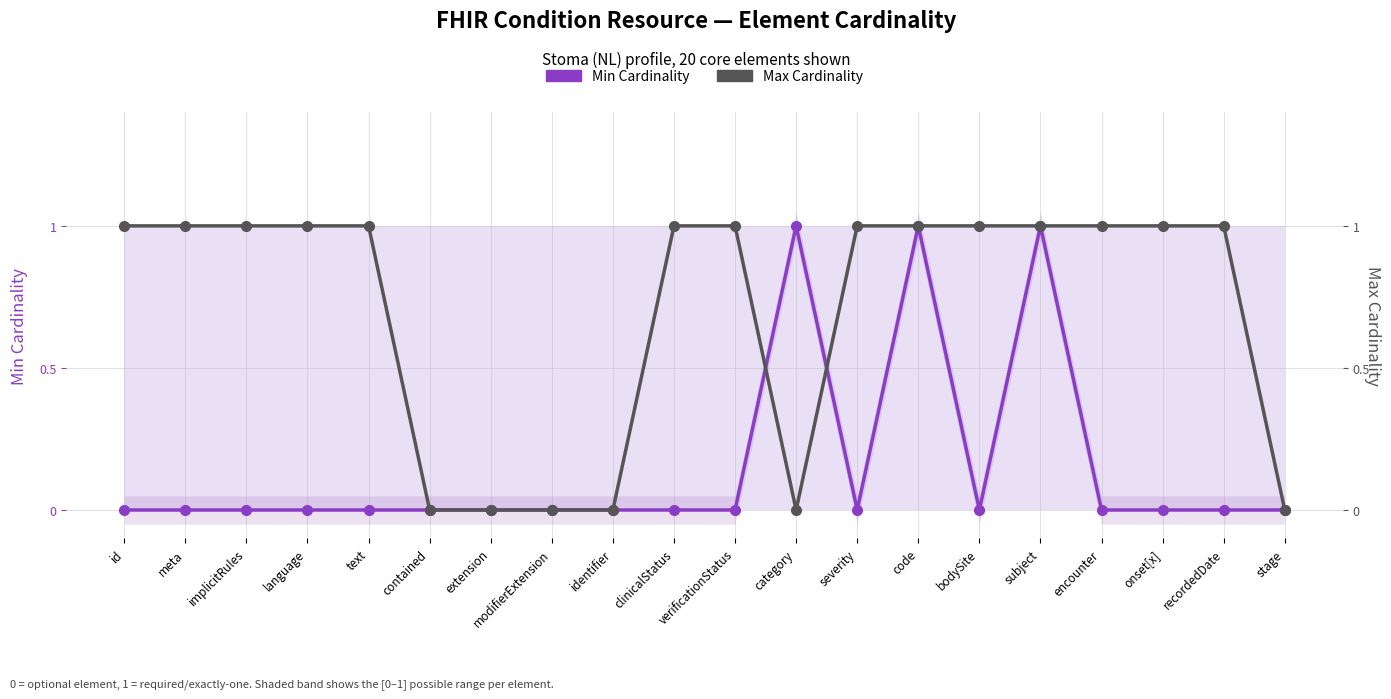

What are all the series names shown in the legend?

Min Cardinality, Max Cardinality